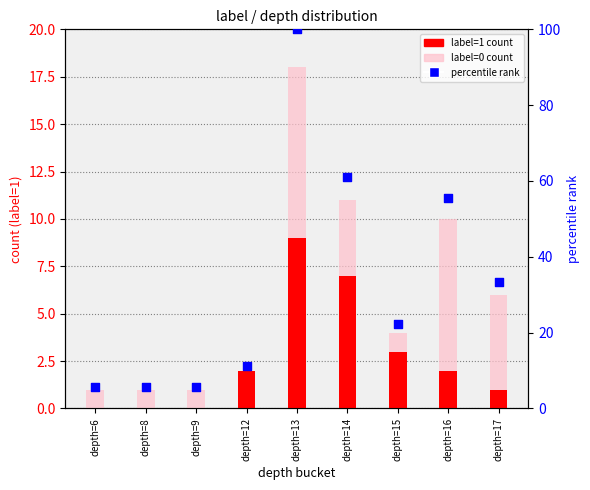

Which series contains the lowest Y value?

label=1 count